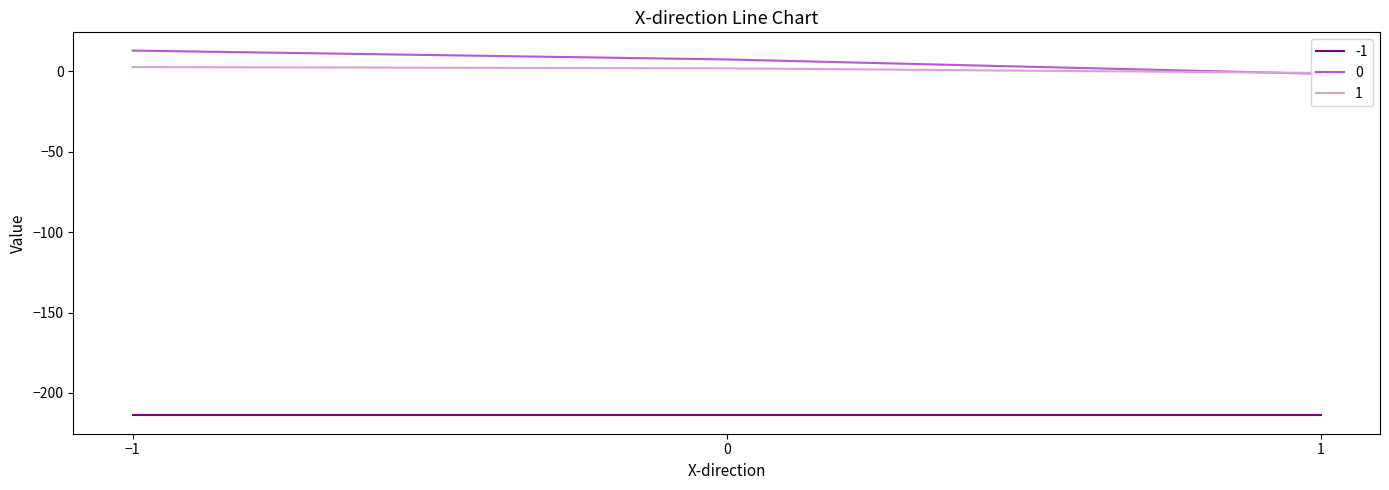

Is it true that -1 equals -214.0 at 0?

True